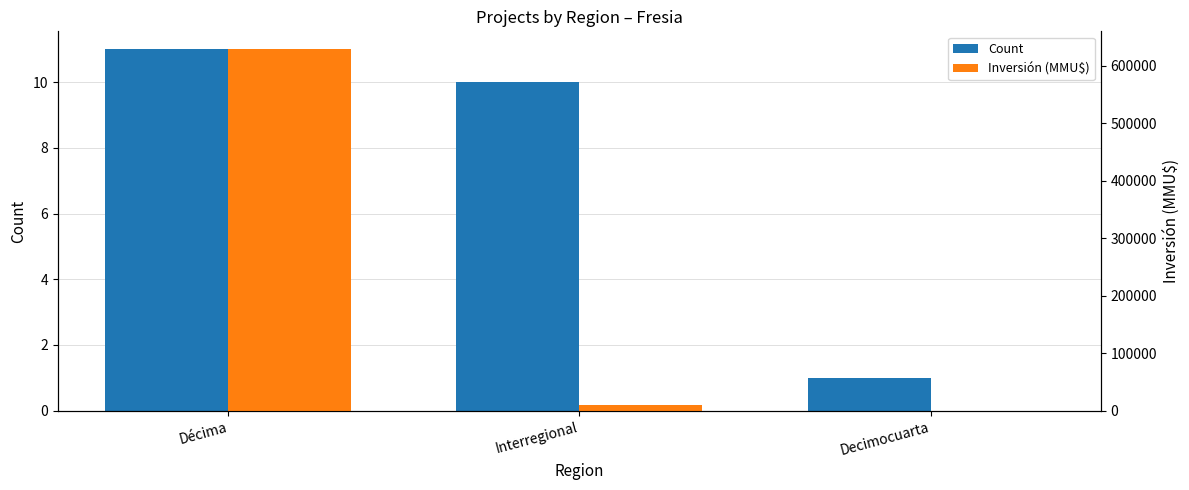

What is the difference between the maximum and second lowest values in the Inversión (MMU$) series?

619560